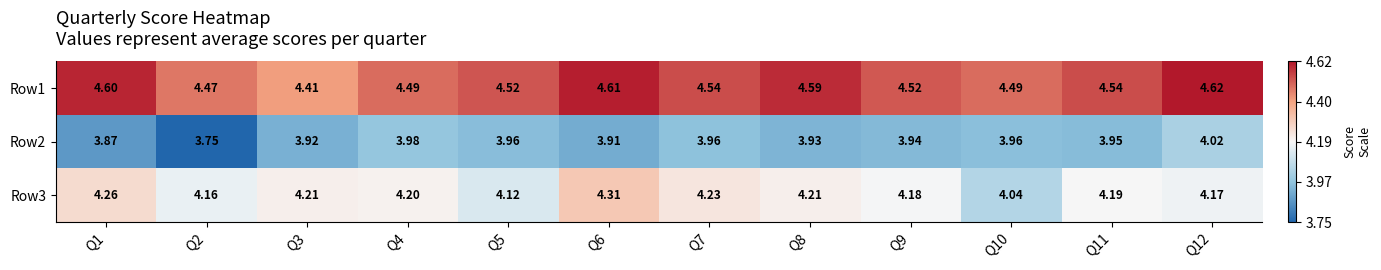

What is the difference between the highest and lowest values at Q9?

0.6